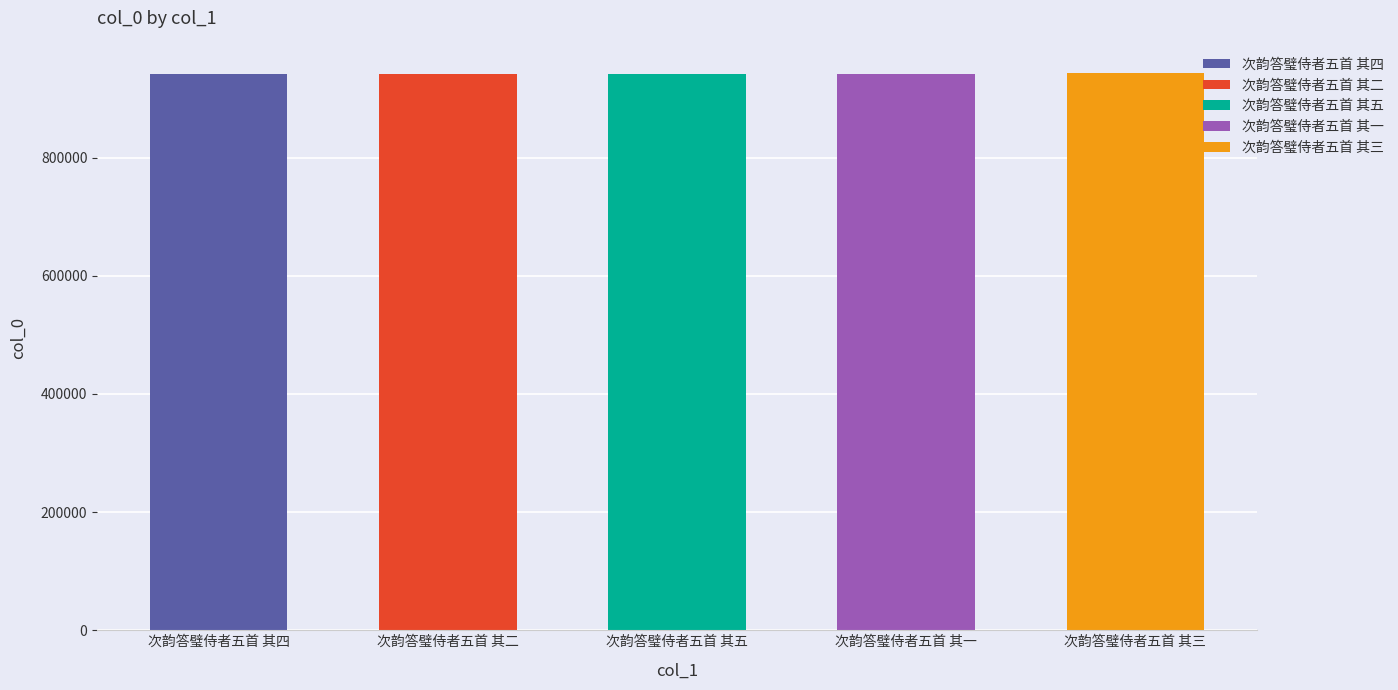

What is the ratio of the value at 次韵答璧侍者五首 其一 to the value at 次韵答璧侍者五首 其三?

1.0